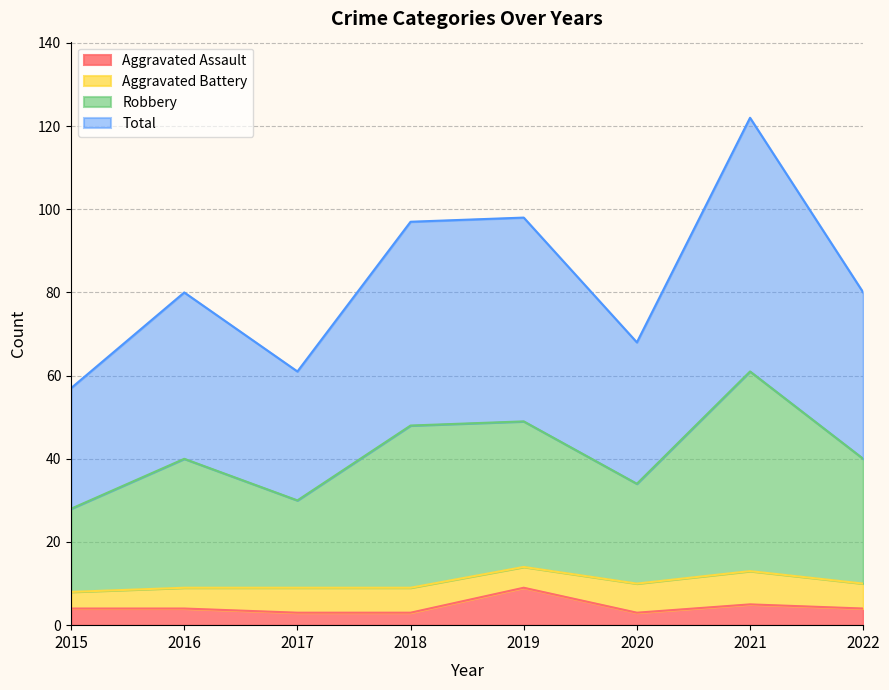

What value does the Aggravated Assault series have at 2017?

3